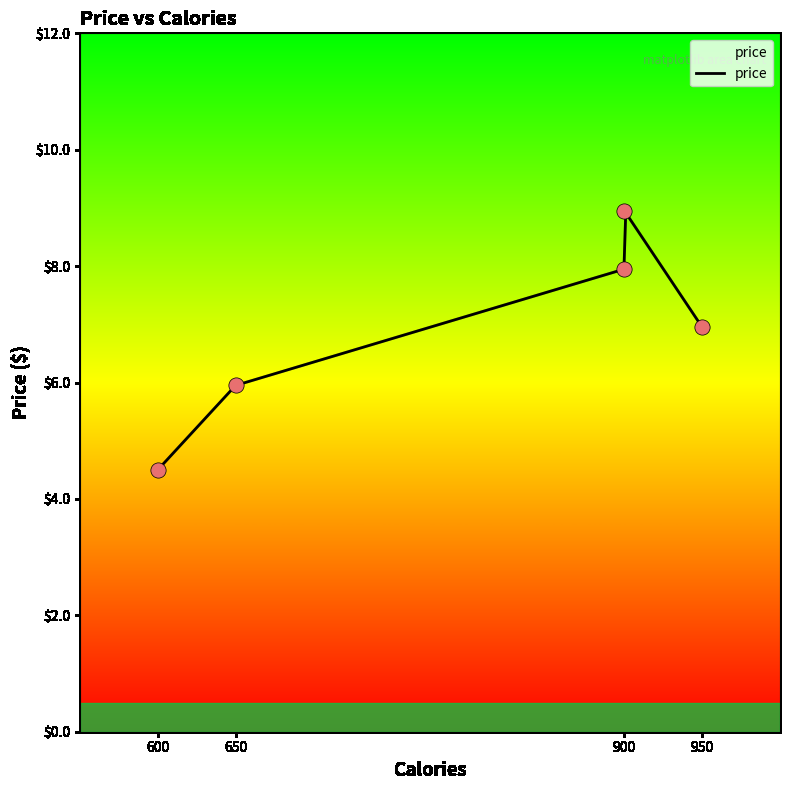

What is the ratio of the value at 600 to the value at 900?

0.5